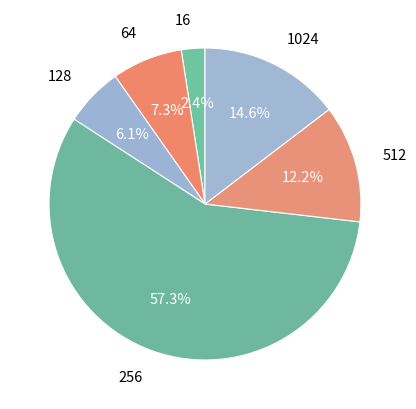

Count the number of slices in the pie.

6